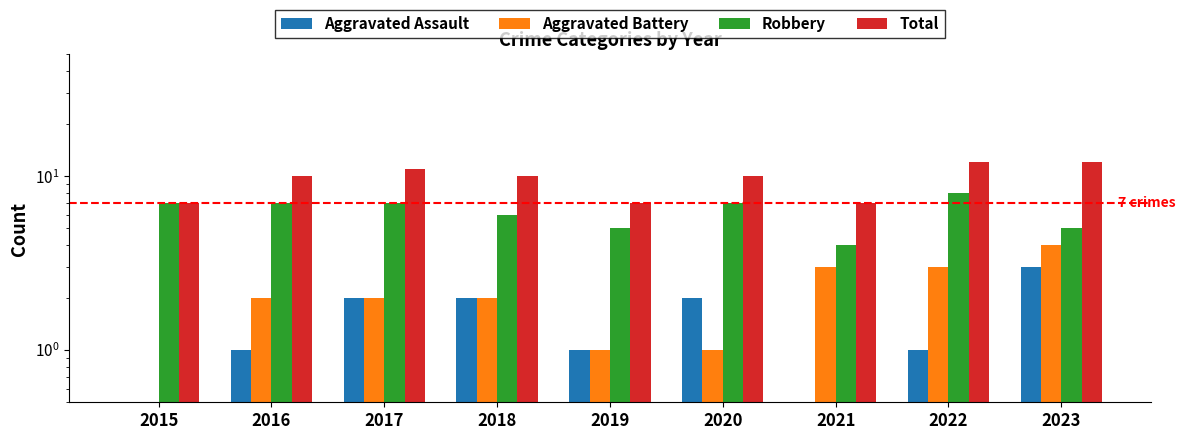

Between 2021 and 2023, which series saw the biggest shift?

Total